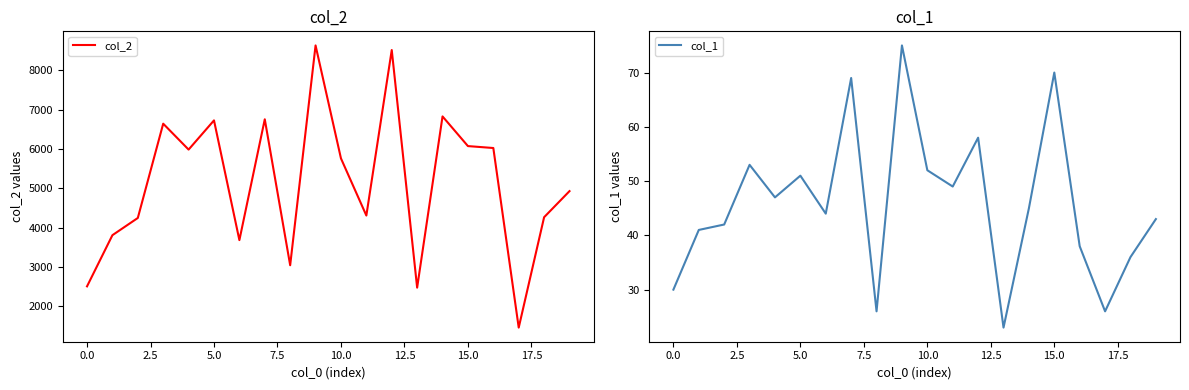

What is the average value of the col_1 series?

46